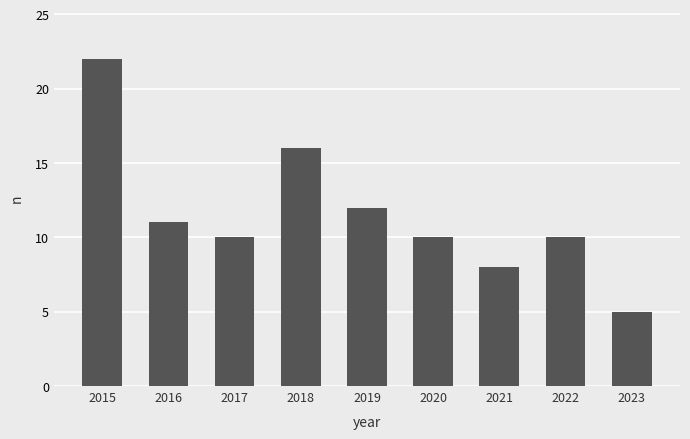

What is the change in value from 2015 to 2018?

-6